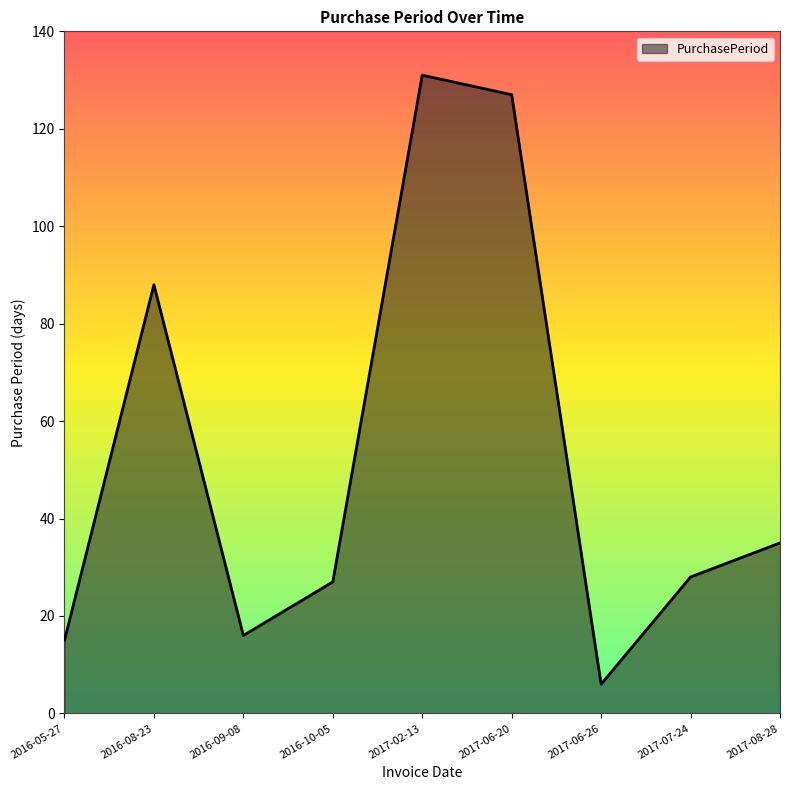

Approximately how many times larger is the value at 2017-08-28 compared to 2017-02-13?

0.3